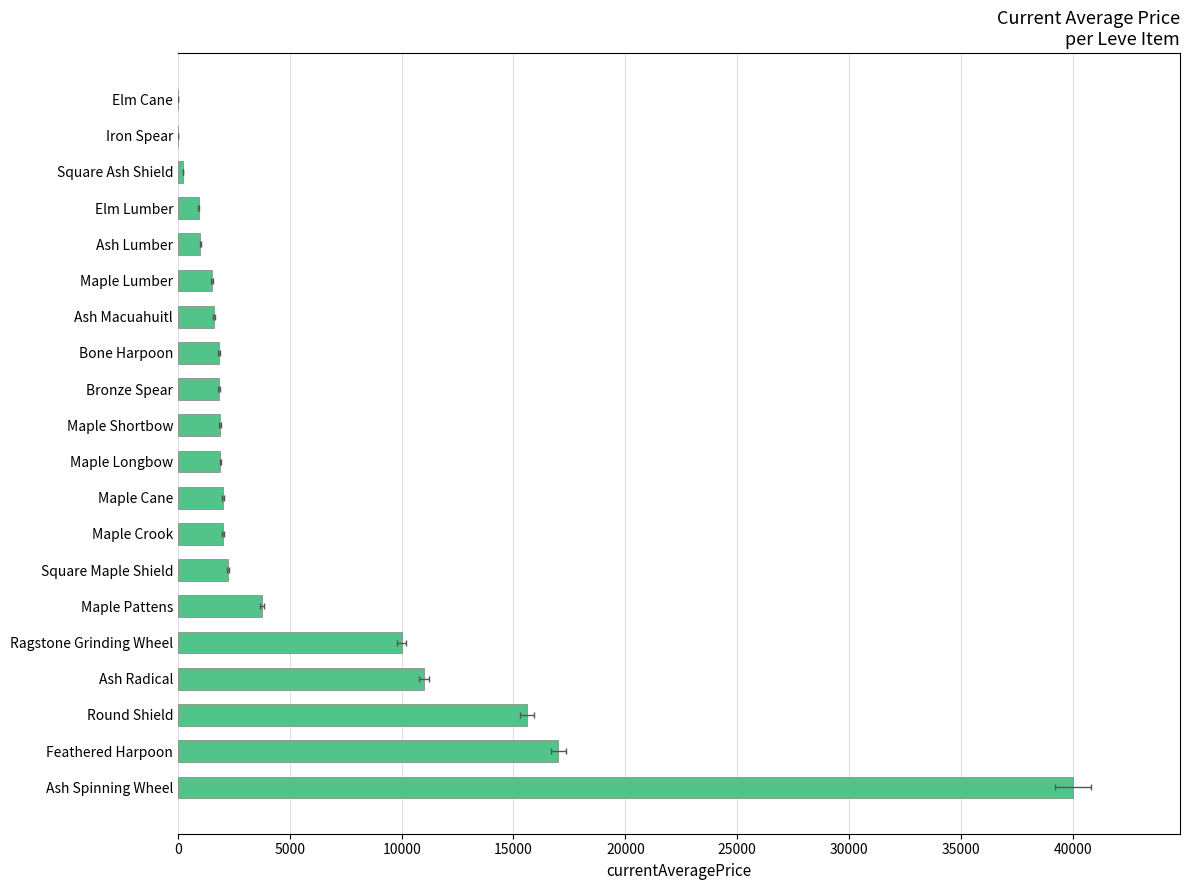

What is the difference between the maximum and minimum values?

40000